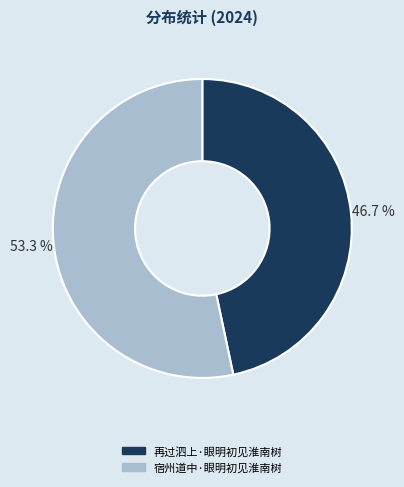

Is it true that 宿州道中·眼明初见淮南树 is 60% of the pie?

False